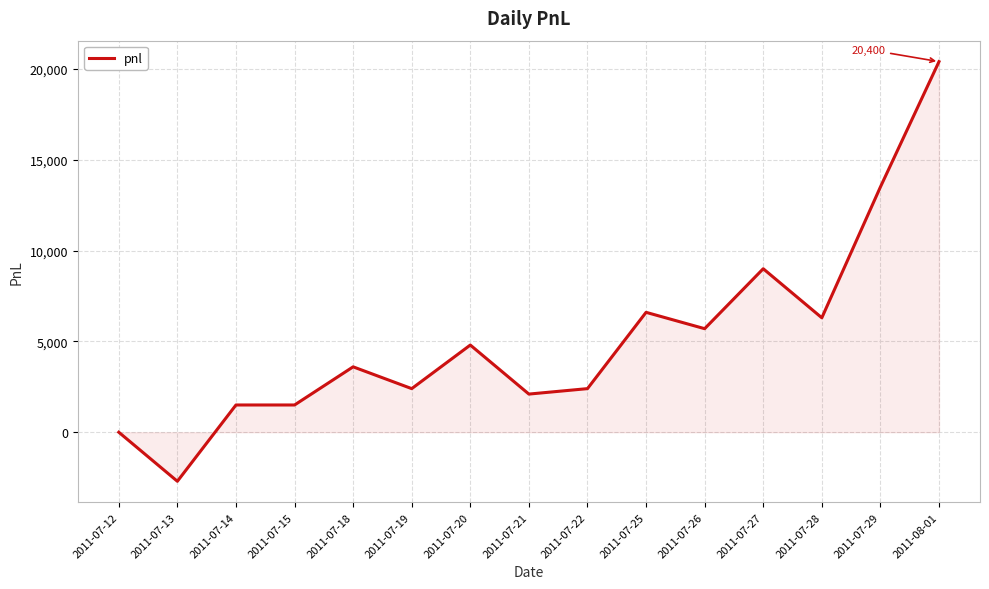

How many lines are shown in the chart?

1